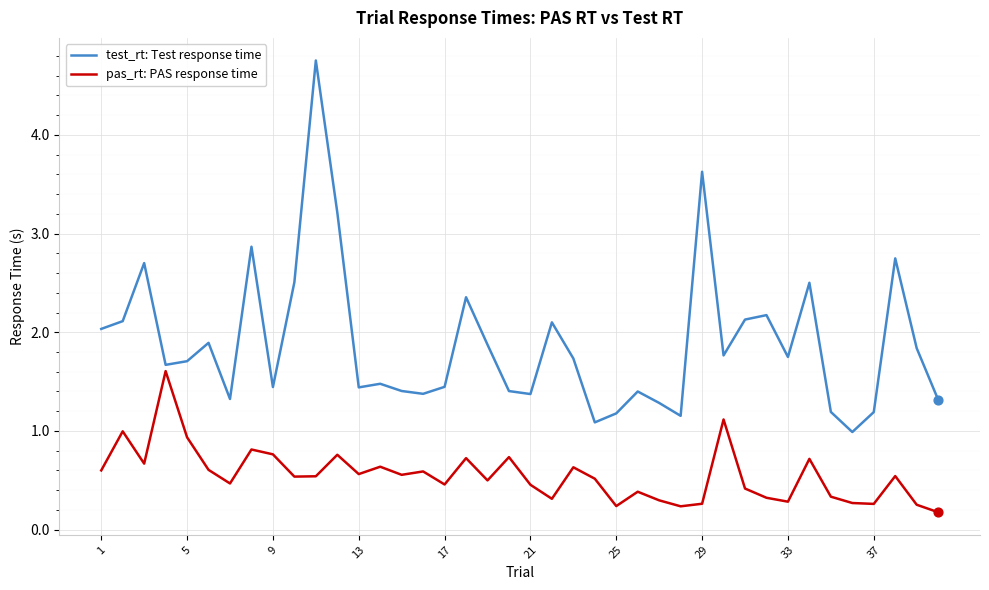

Which series has the largest total across all categories?

test_rt: Test response time